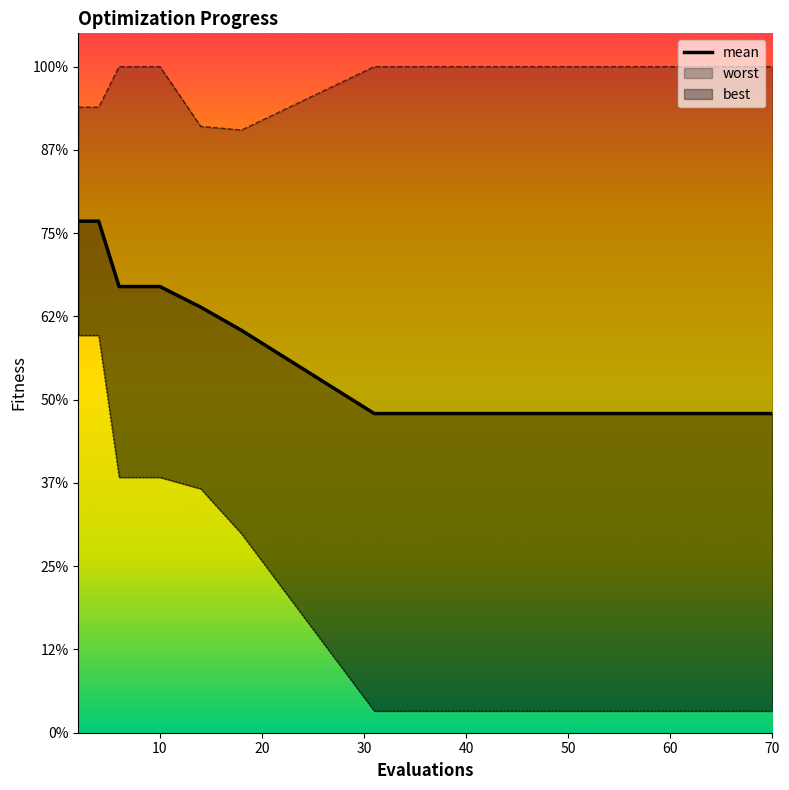

Does the chart have visible grid lines?

No